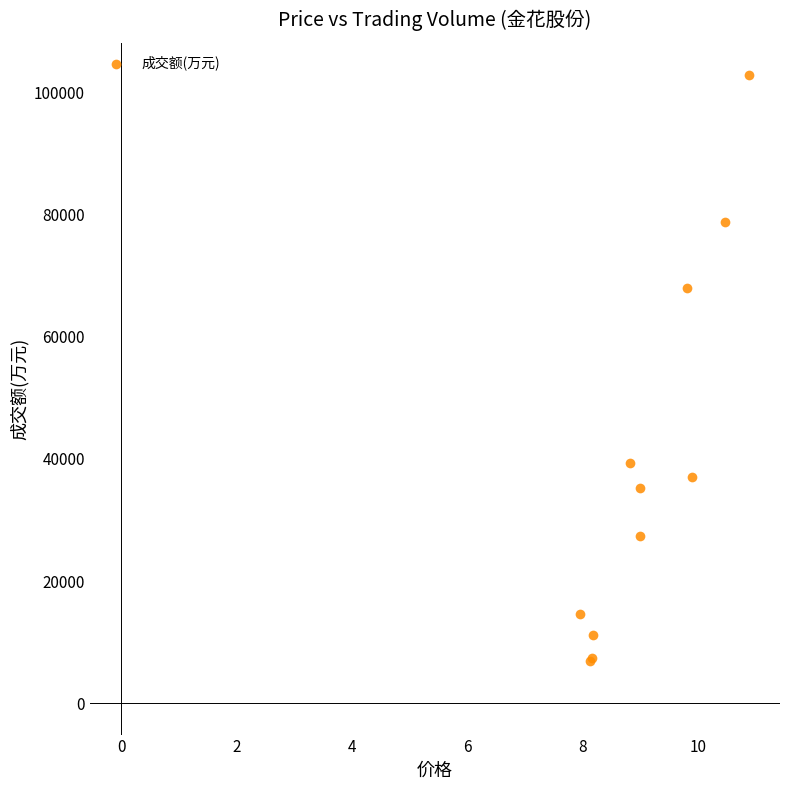

What Y value in the scatter plot is closest to 54940?

68029